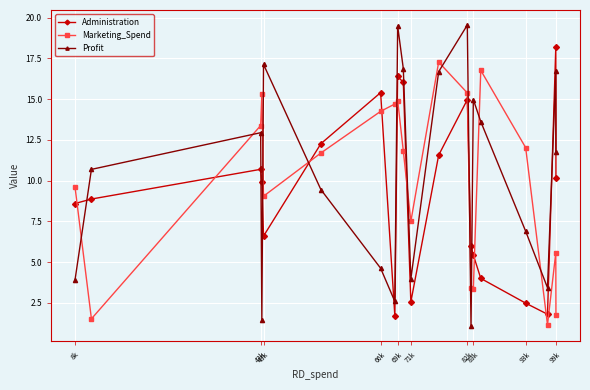

How many interior local peaks does the Administration series have?

5